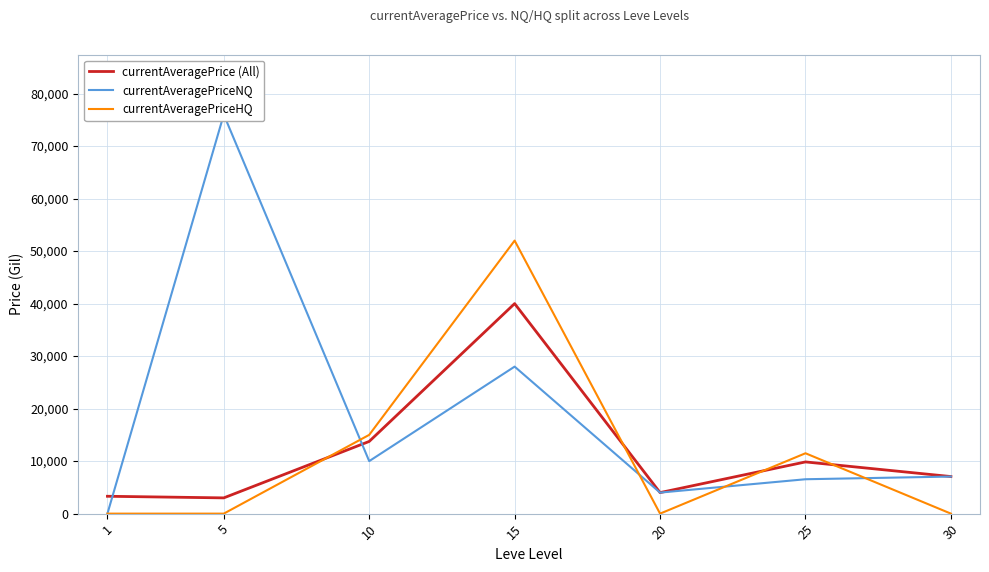

At how many categories does at least one series exceed 4427?

5